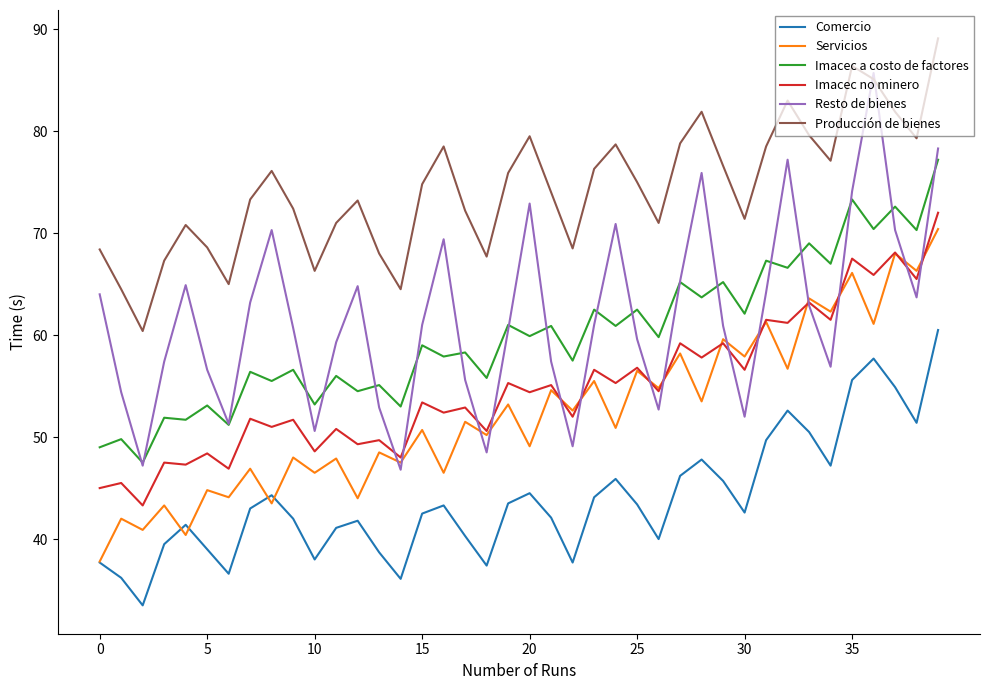

True or false: Comercio and Imacec a costo de factores cross at least once.

False